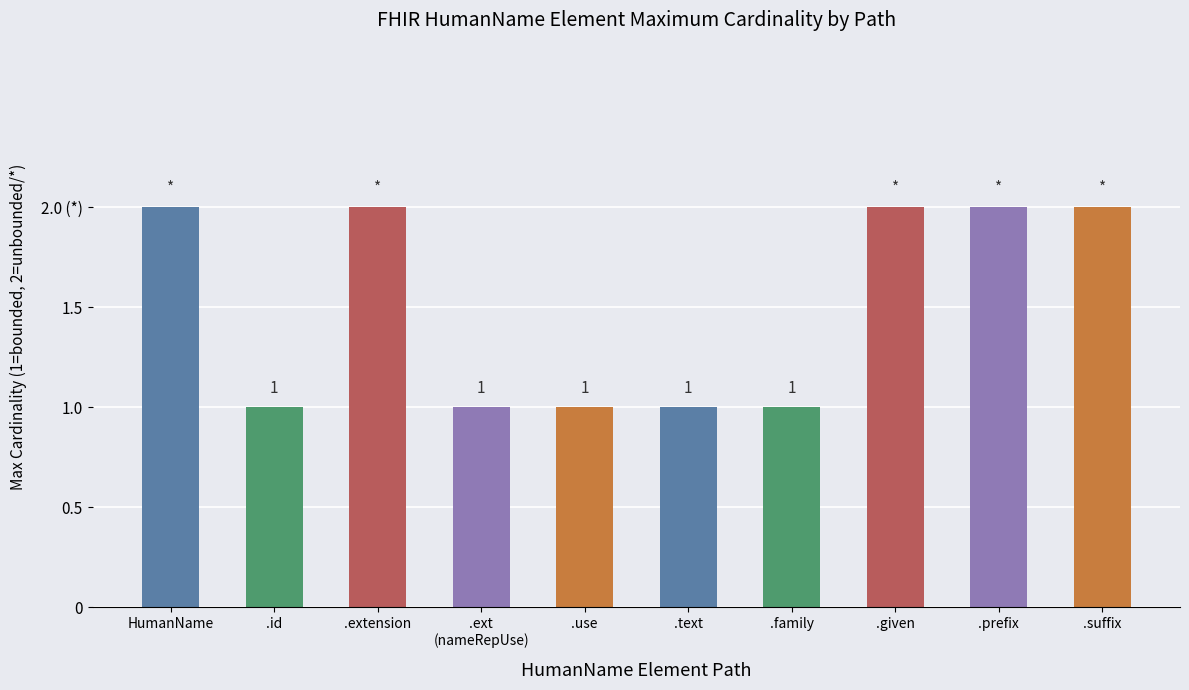

What position from the right is .prefix?

2